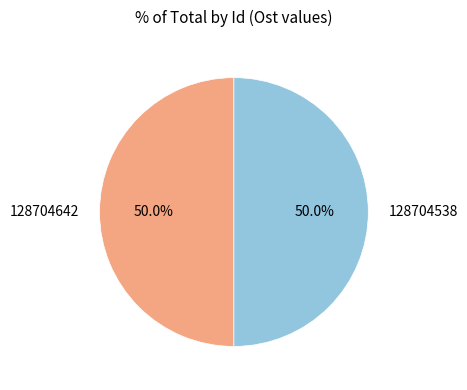

Do 128704538 and 128704642 together represent more than half of the pie?

Yes